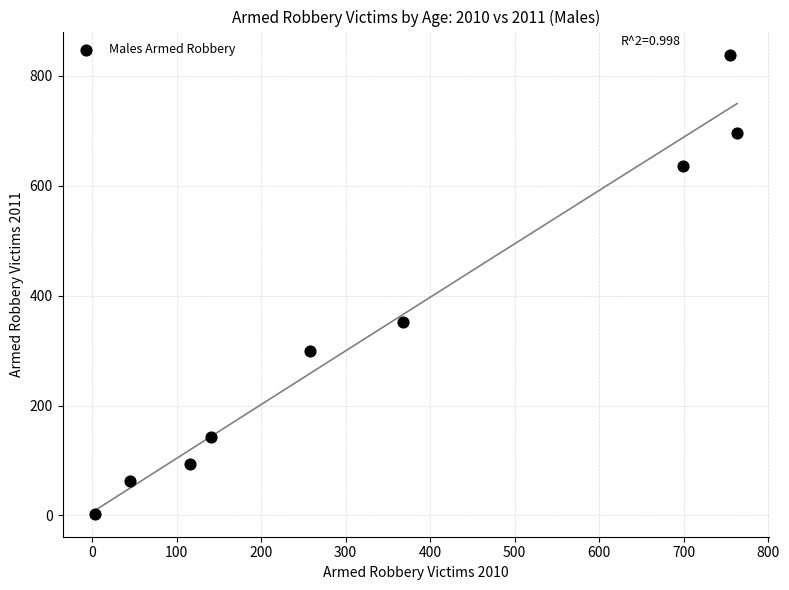

What is the range of X values (max minus min)?

760